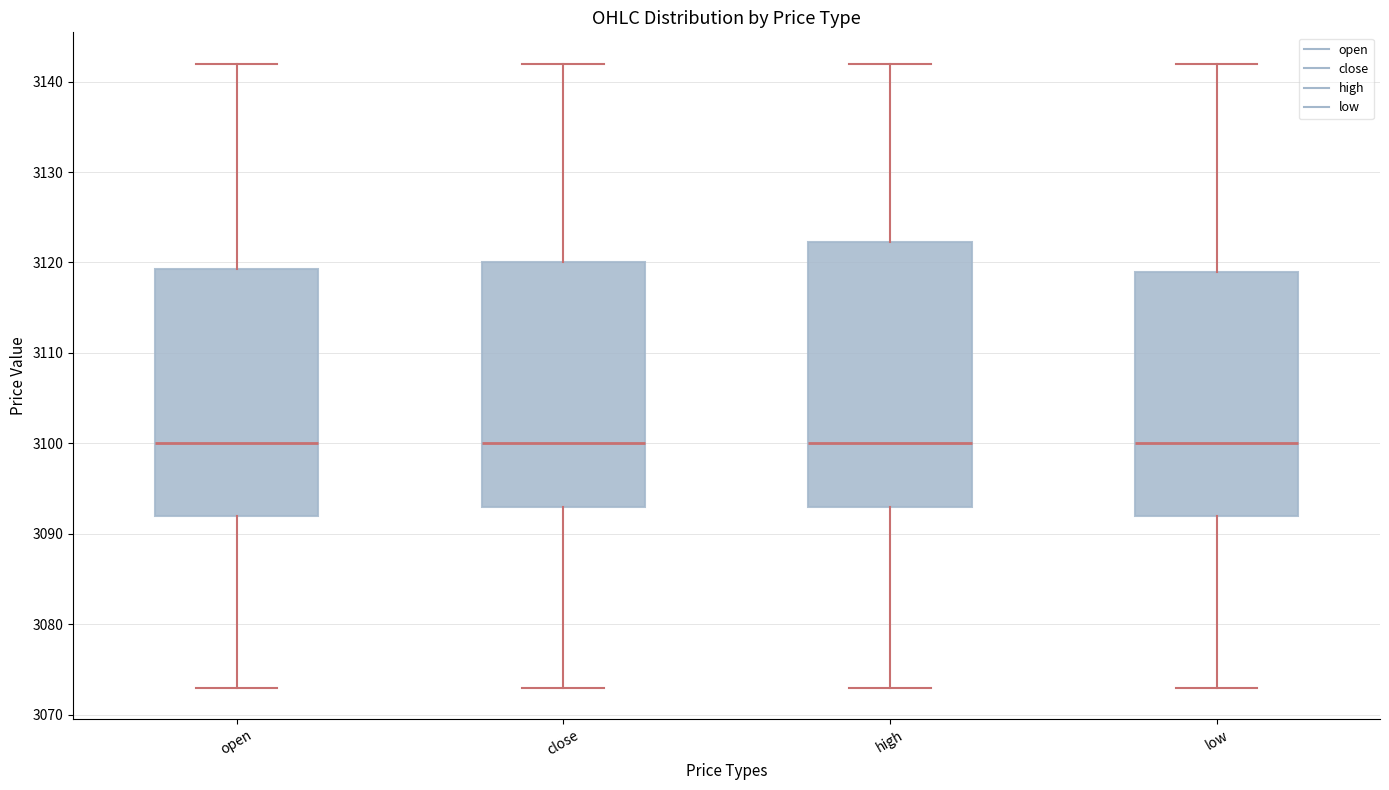

Where does the median line of the box for low sit on the y-axis? The values are not printed on the chart, so give them approximately, as read against the axis.

3100